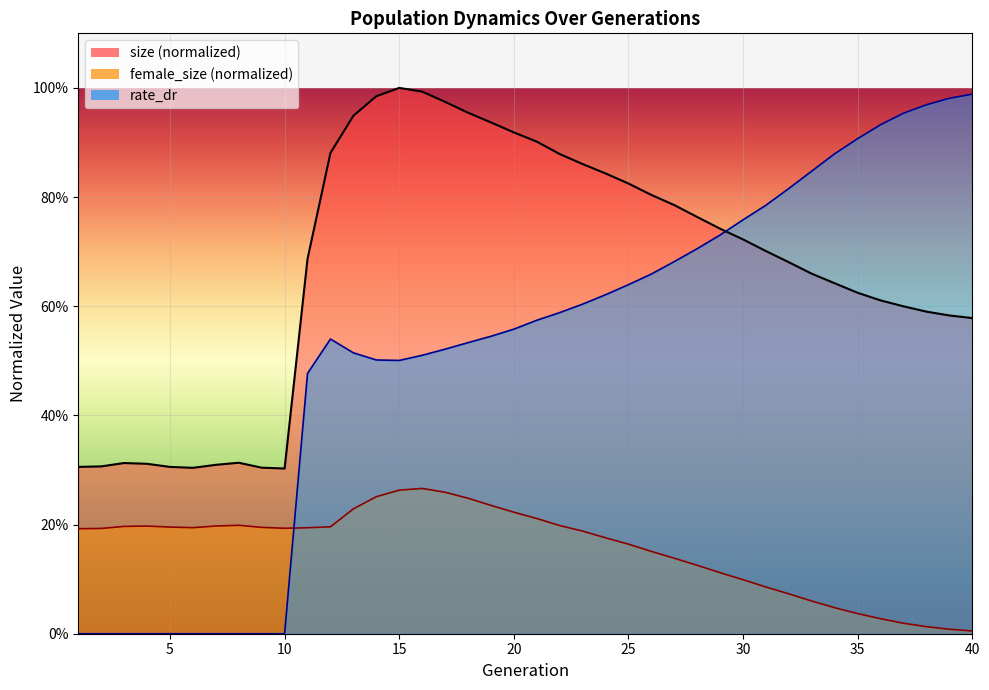

What is the value of the female_size point at the 4th from the left?

0.2